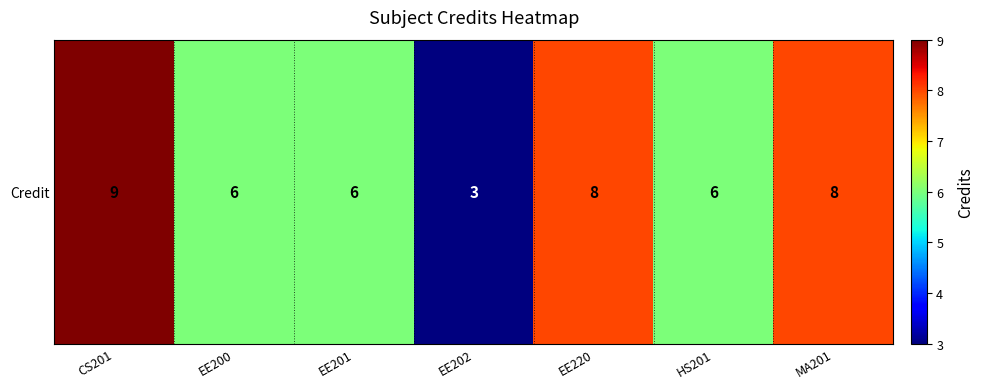

How many values are below 6?

1